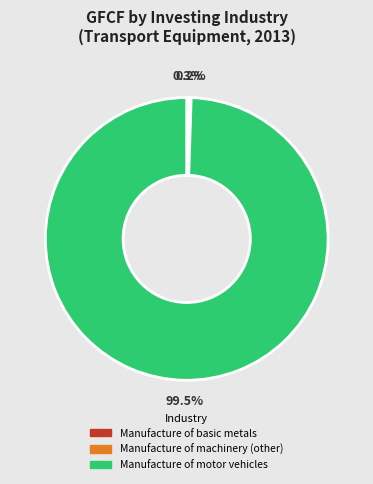

To the nearest percent, what is the average slice percentage?

33%